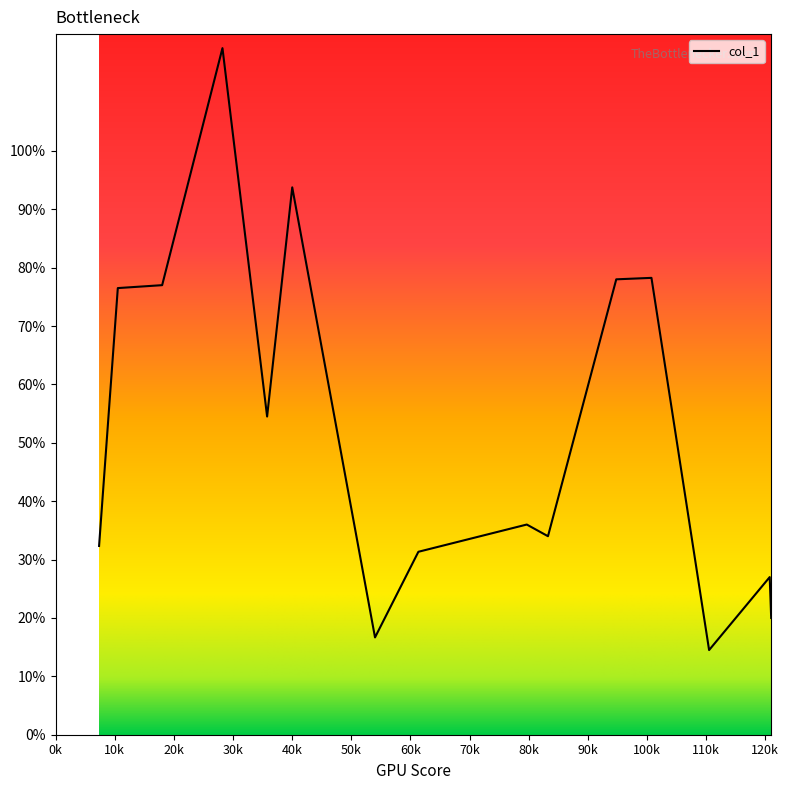

What is the greatest value displayed?

117.6